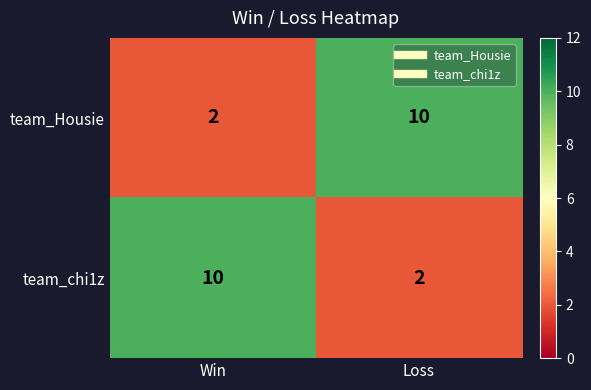

How many distinct data groups are displayed?

2